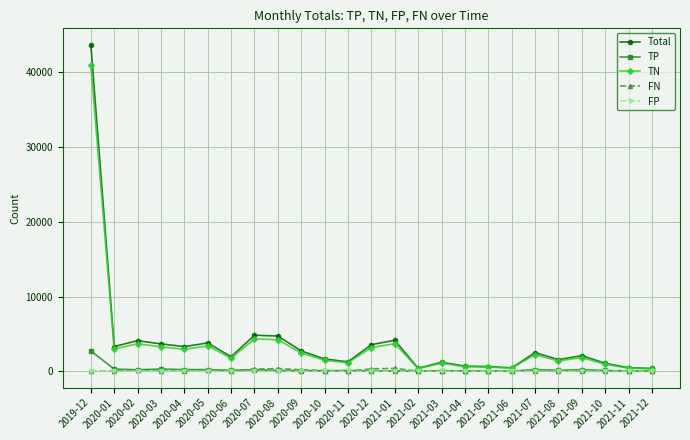

What is the greatest value displayed?

43668